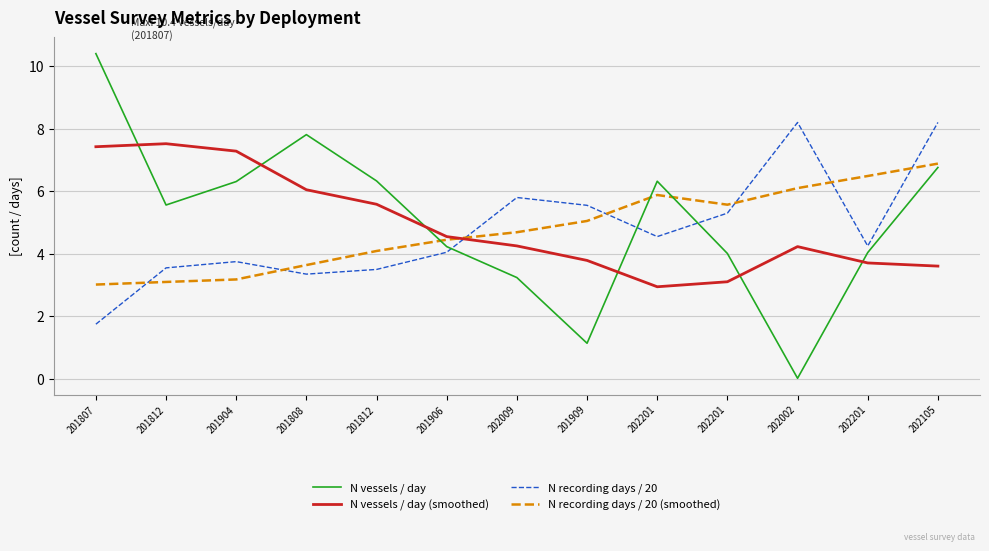

What are all the series names shown in the legend?

N vessels / day, N vessels / day (smoothed), N recording days / 20, N recording days / 20 (smoothed)